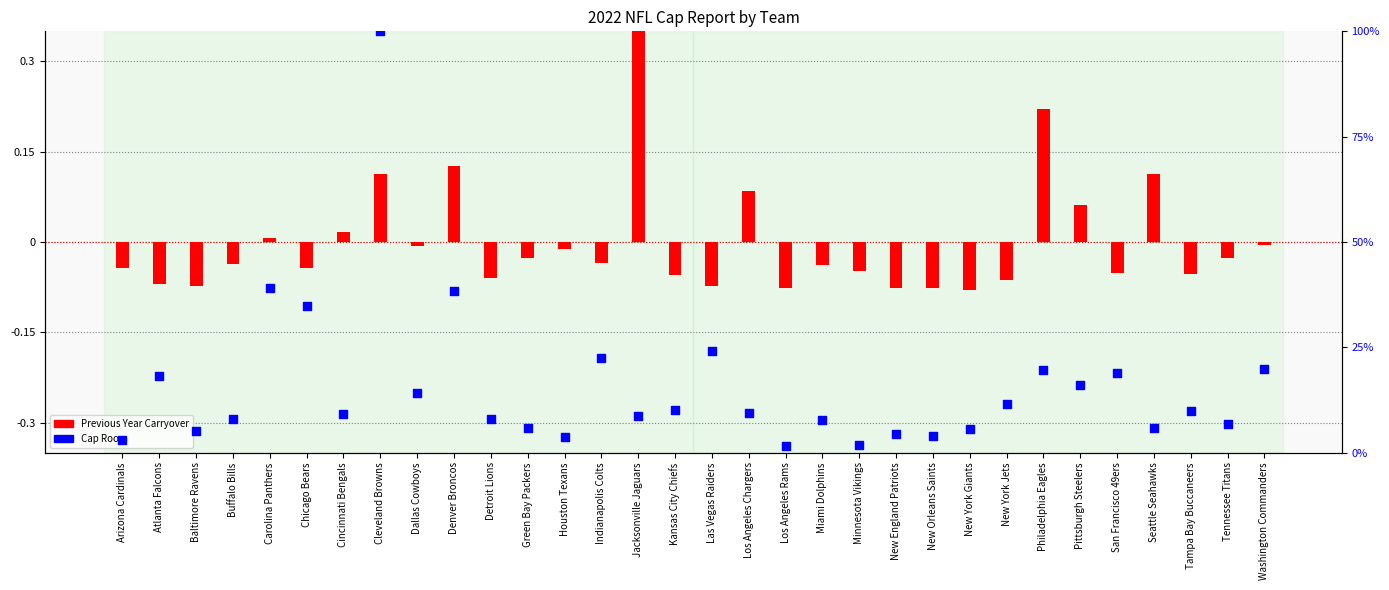

Which series has the largest Y range (max minus min)?

Cap Room